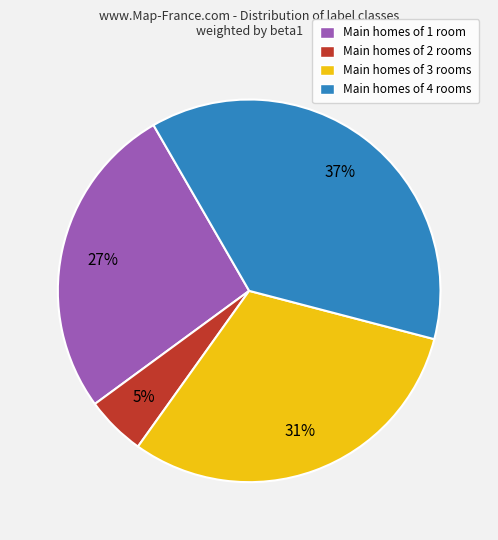

To the nearest percent, what portion does Main homes of 3 rooms represent?

31%